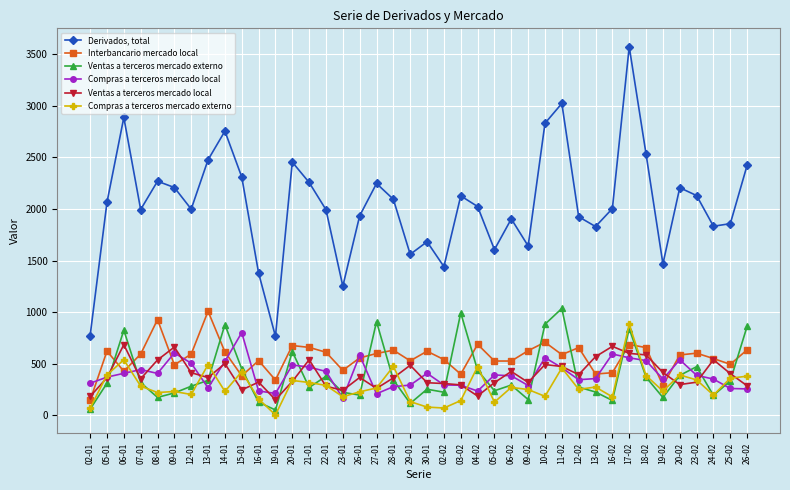

What is the total value across all series at 09-02?

3283